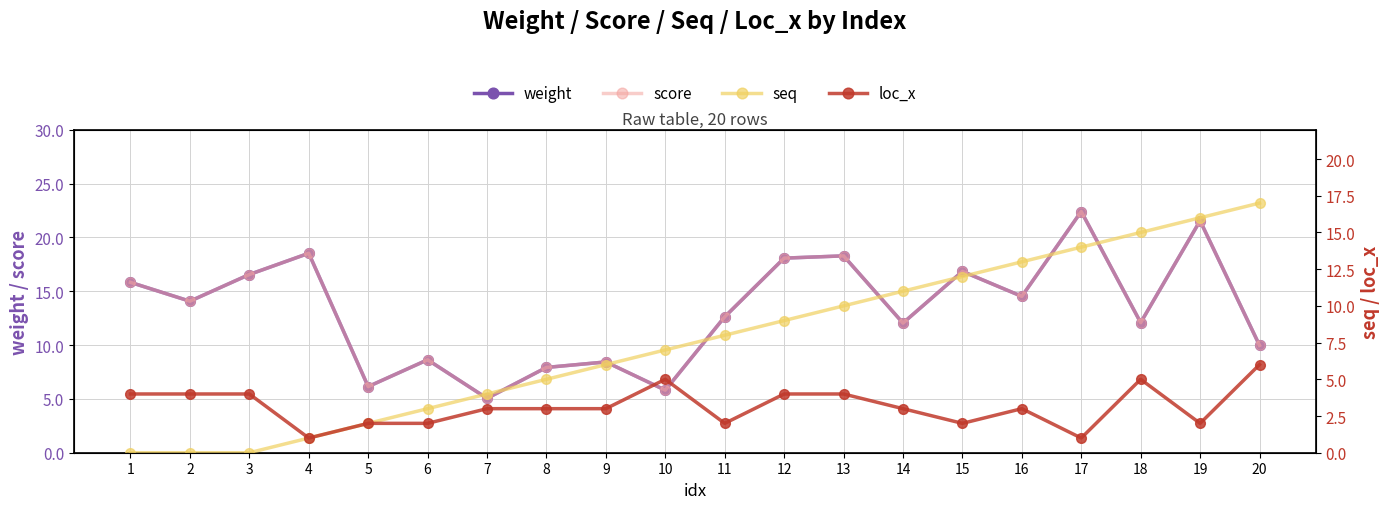

True or false: loc_x and score intersect in this chart.

False